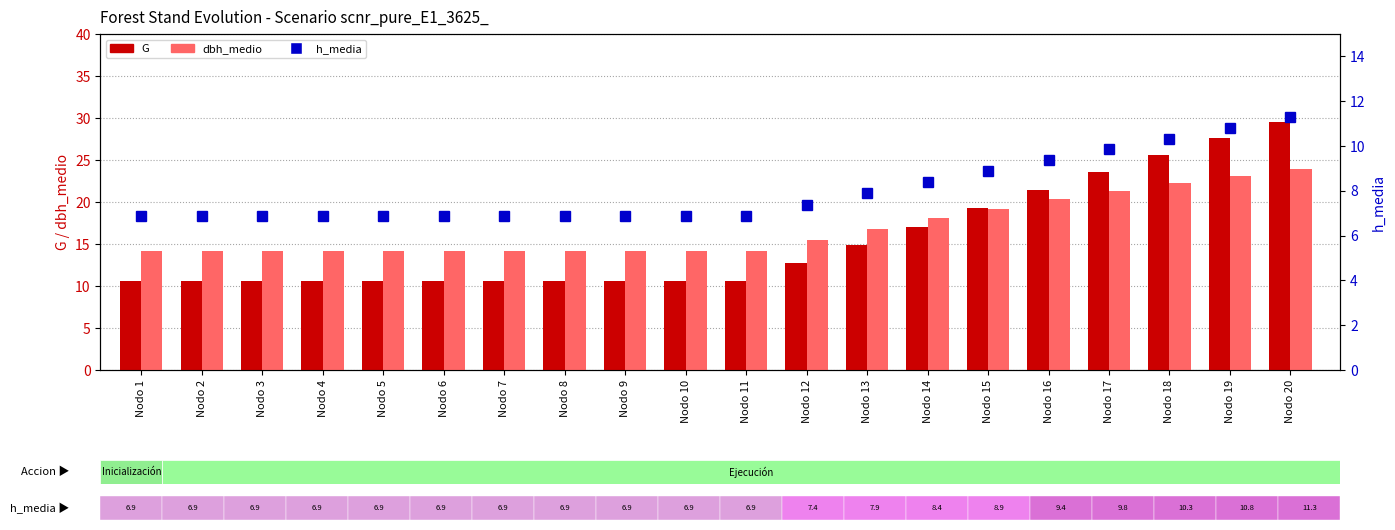

Which series has the largest total across all categories?

dbh_medio